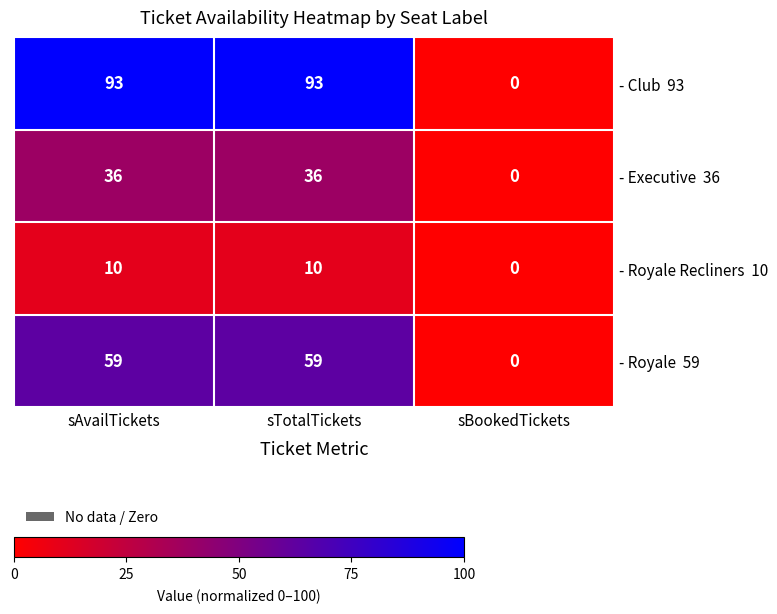

What is the maximum value shown in the chart?

93